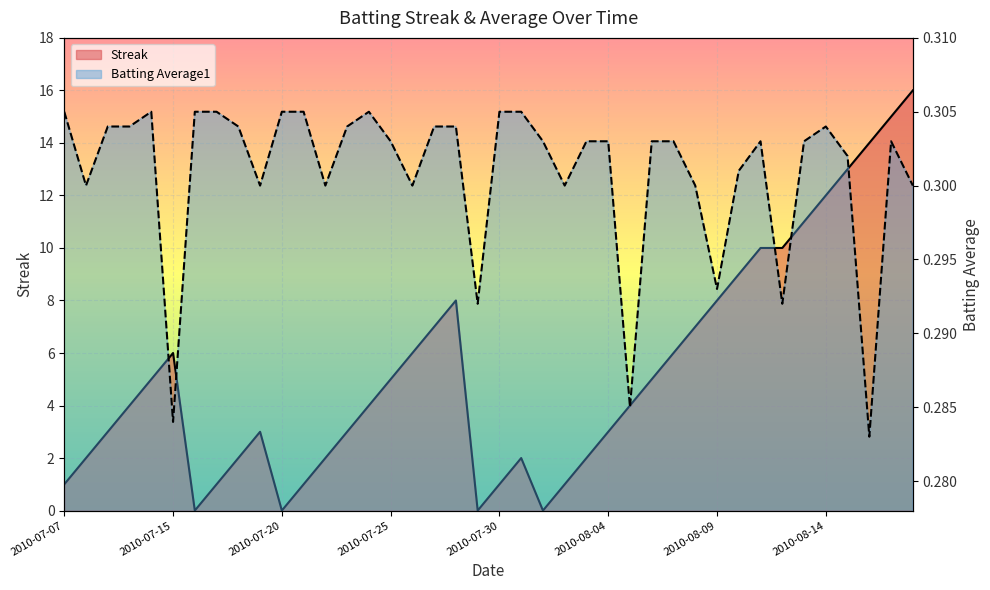

What is the sum of the Streak values at 2010-07-09 and 2010-08-05?

7.0